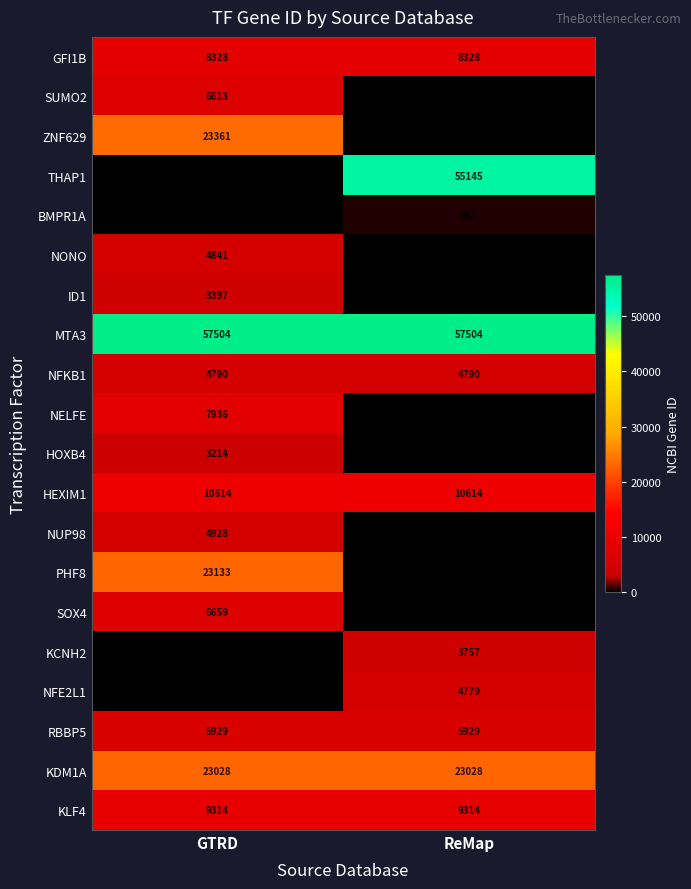

Is the value of PHF8 at GTRD greater than the value of KLF4 at GTRD?

Yes